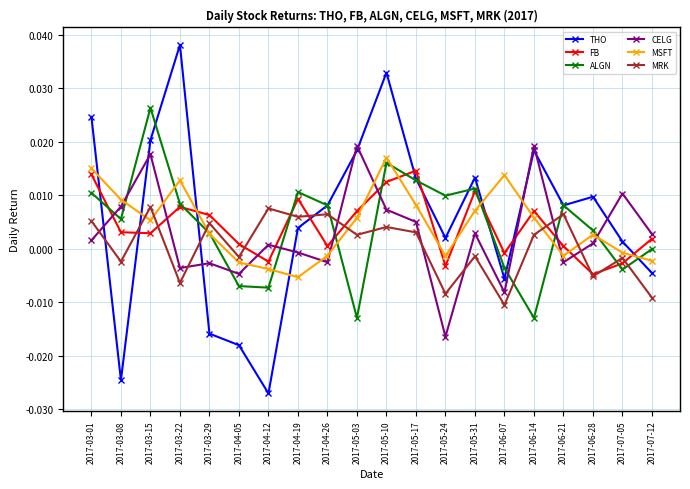

Which series has the widest spread of values?

THO